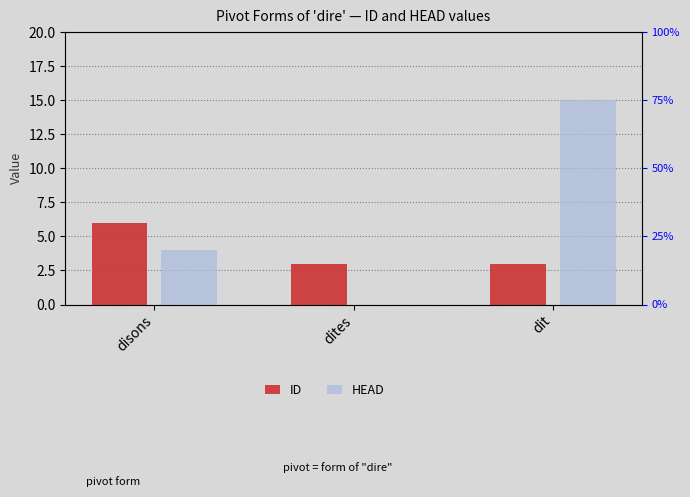

What is the label of the 3rd bar from the right?

disons